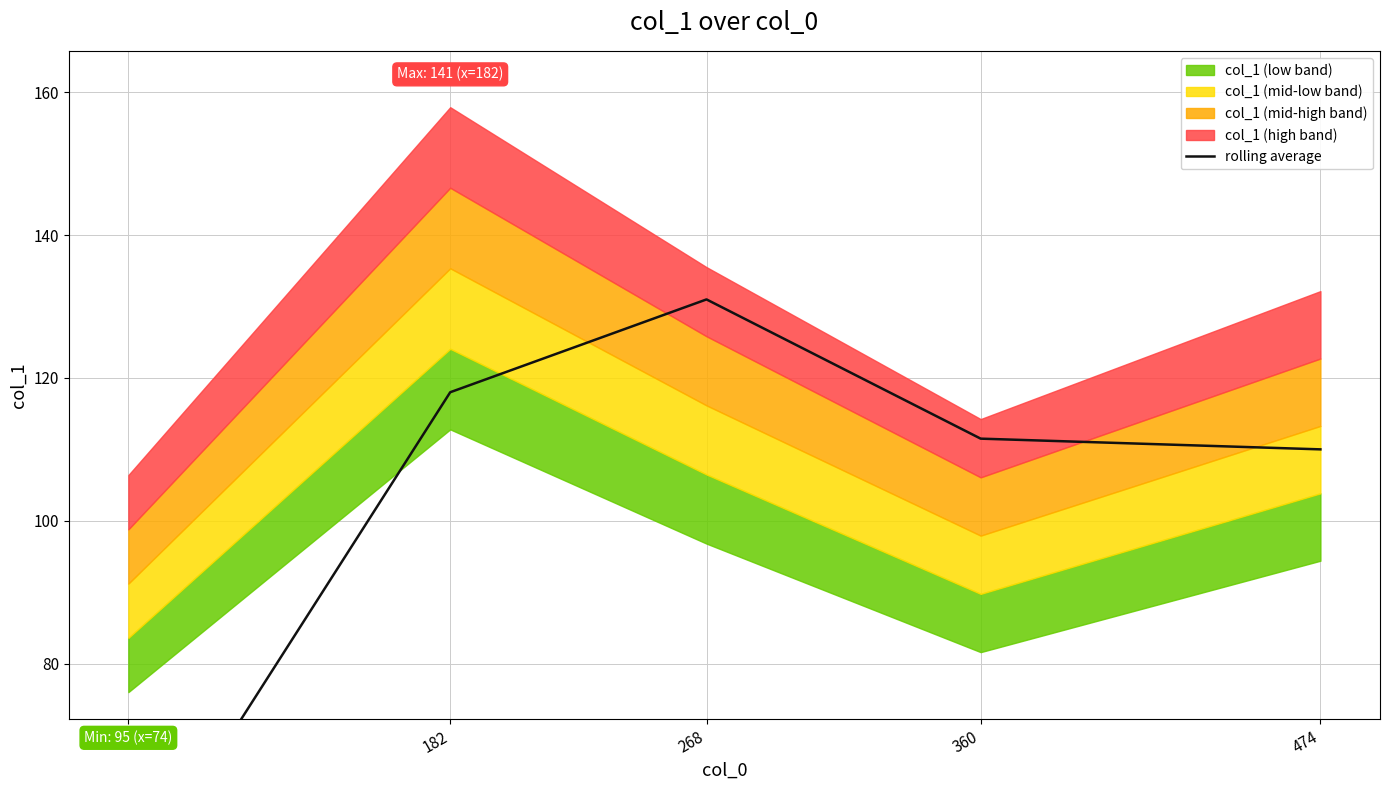

Does the chart have visible grid lines?

Yes